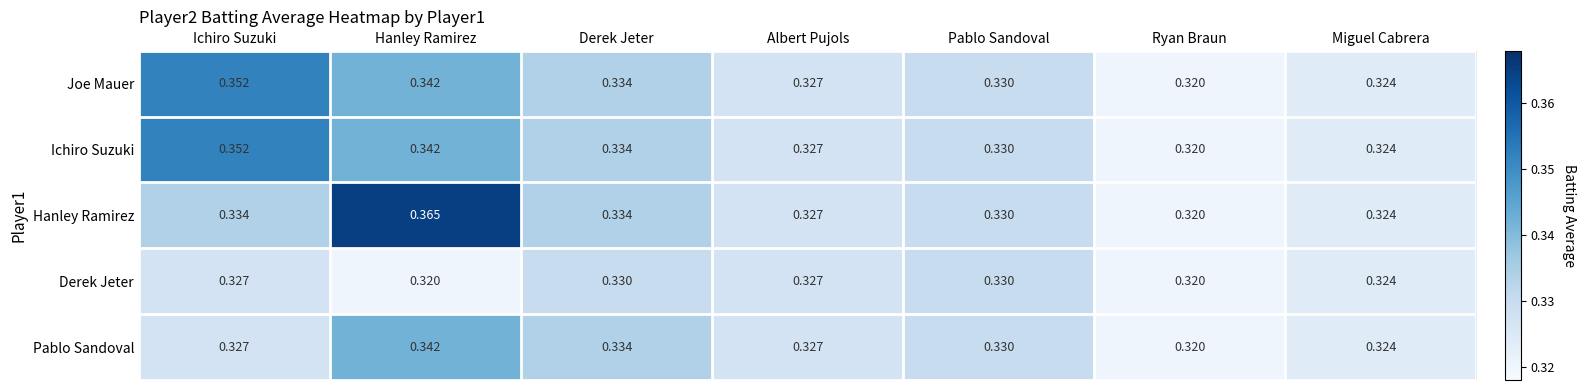

Where is Ichiro Suzuki nearest to the value 0?

Ryan Braun